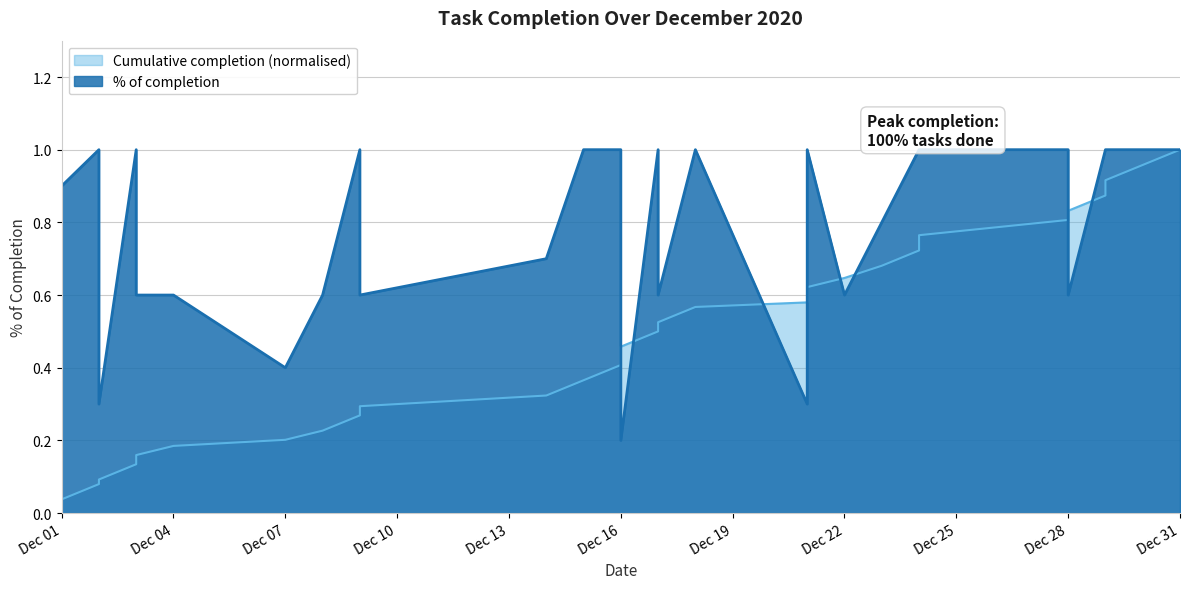

How many lines are shown in the chart?

2